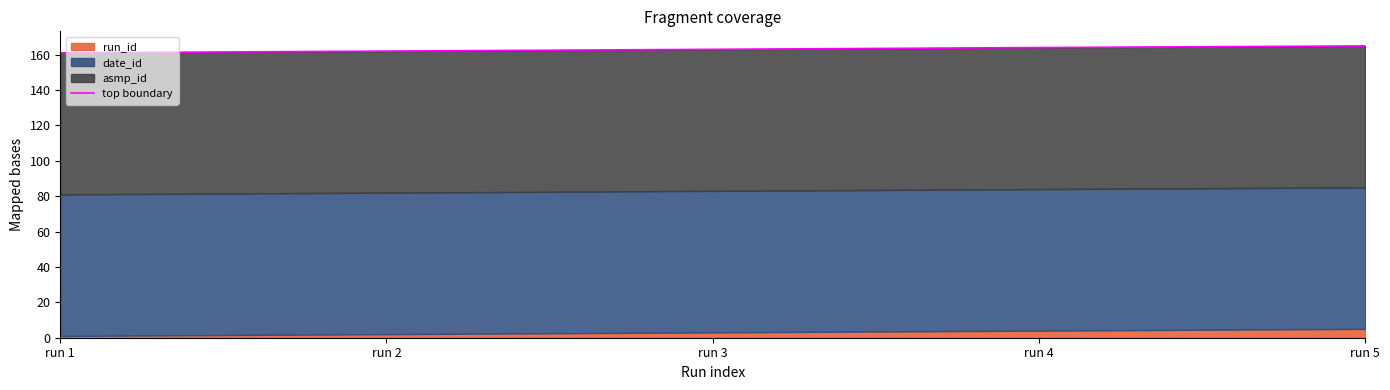

Which label corresponds to the smallest value in the chart?

run 1